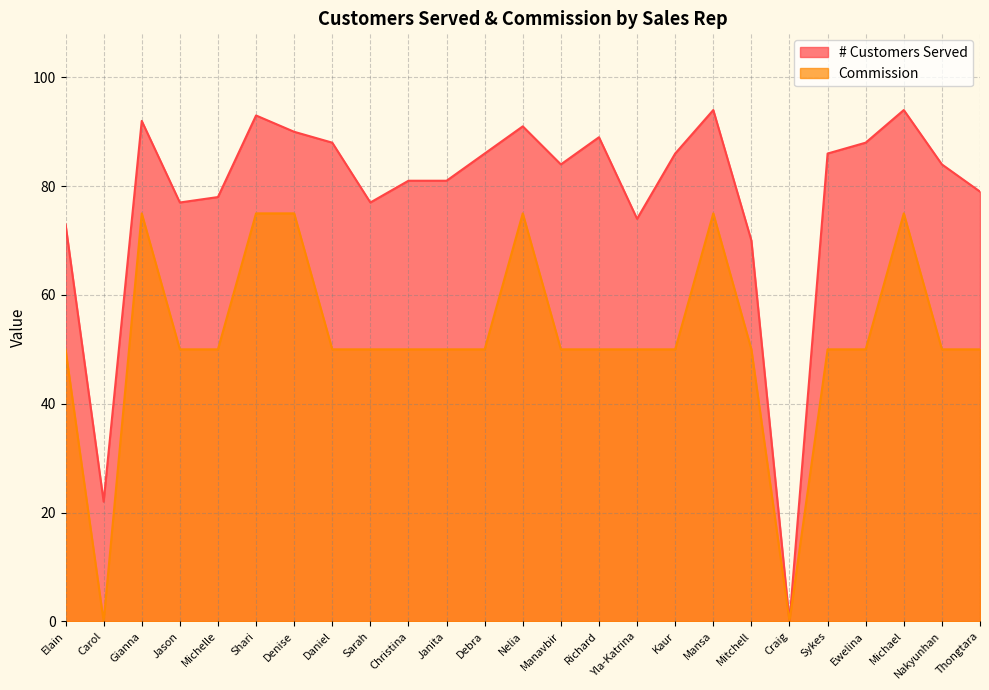

At which category is the sum across all series the highest?

Mansa